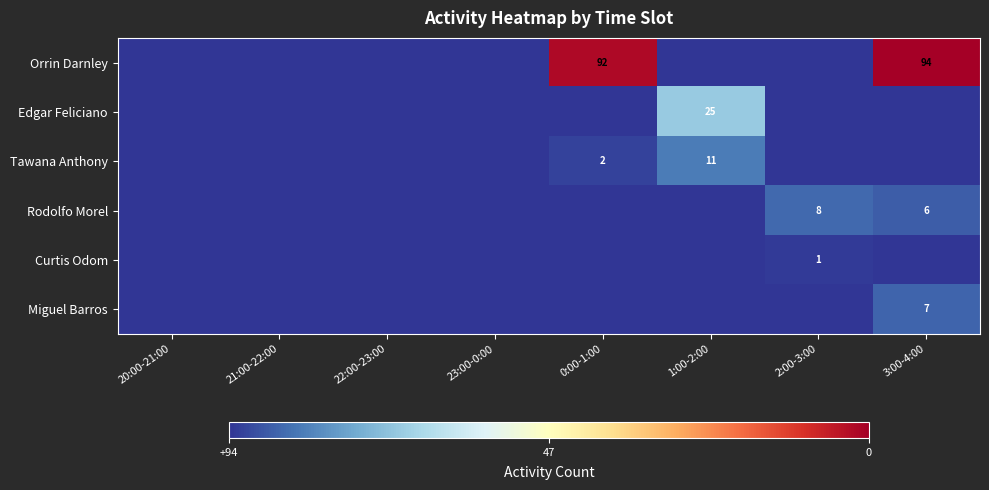

Is it true that Tawana Anthony equals 4 at 0:00-1:00?

False